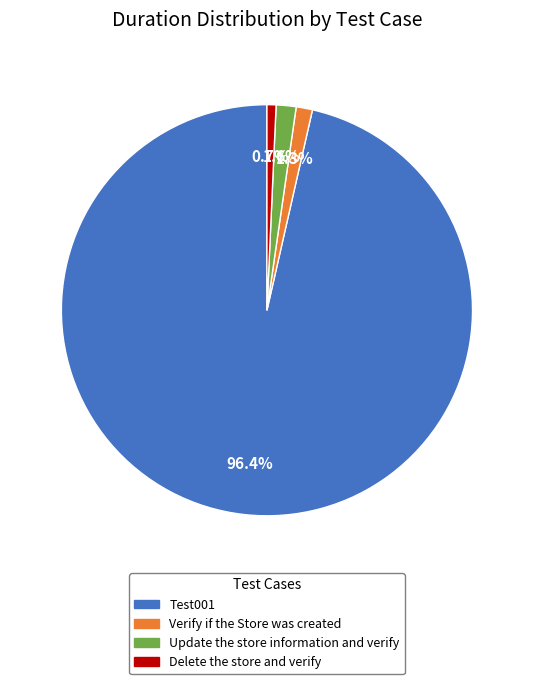

How many slices are in this pie chart?

4